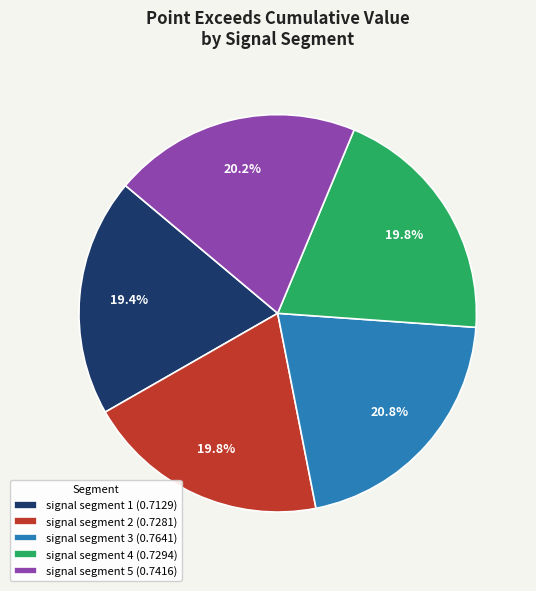

What is the total percentage of signal segment 3 (0.7641) and signal segment 2 (0.7281)?

40.6%